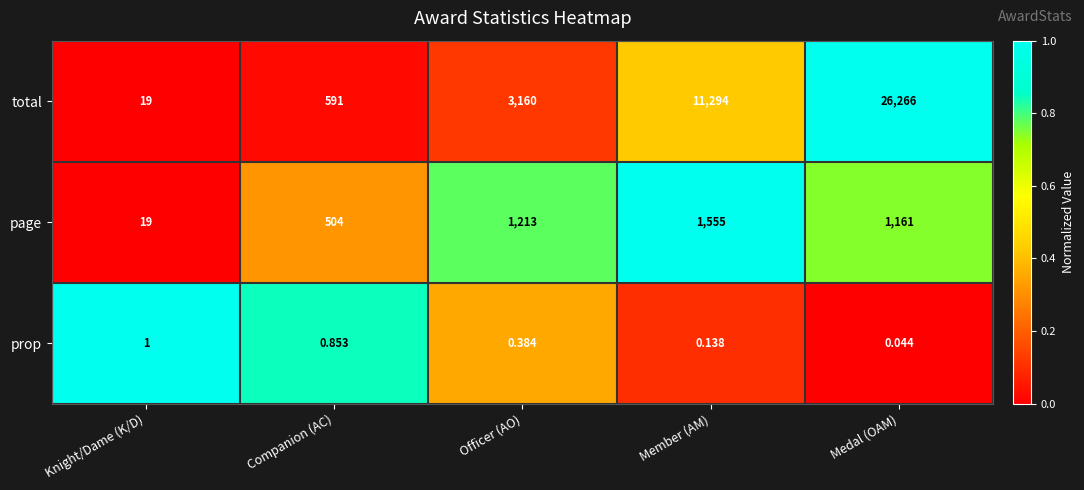

What is the spread (max minus min) of values at Officer (AO)?

3159.6